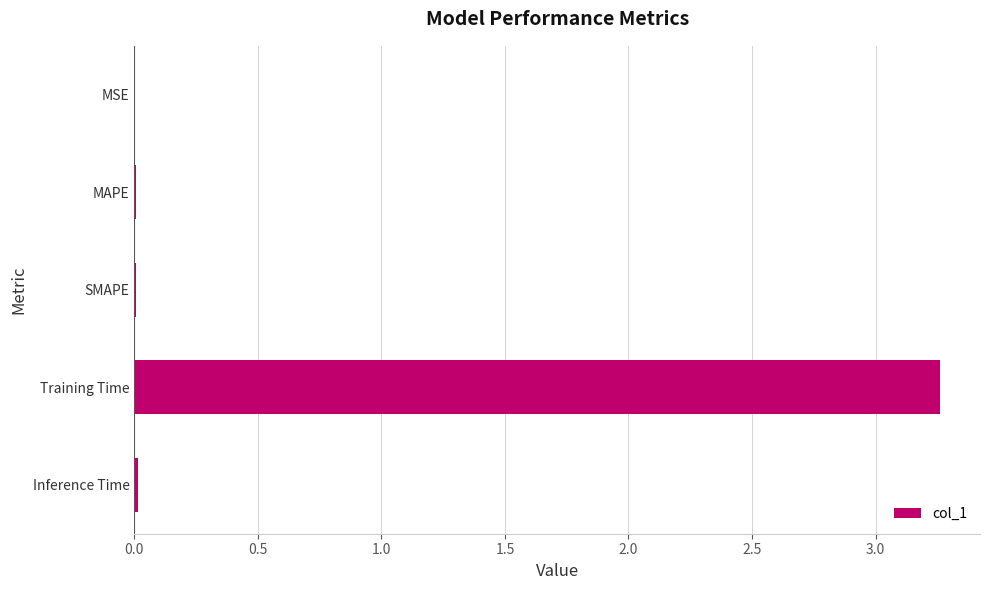

At which category does the chart reach its peak across all series?

Training Time